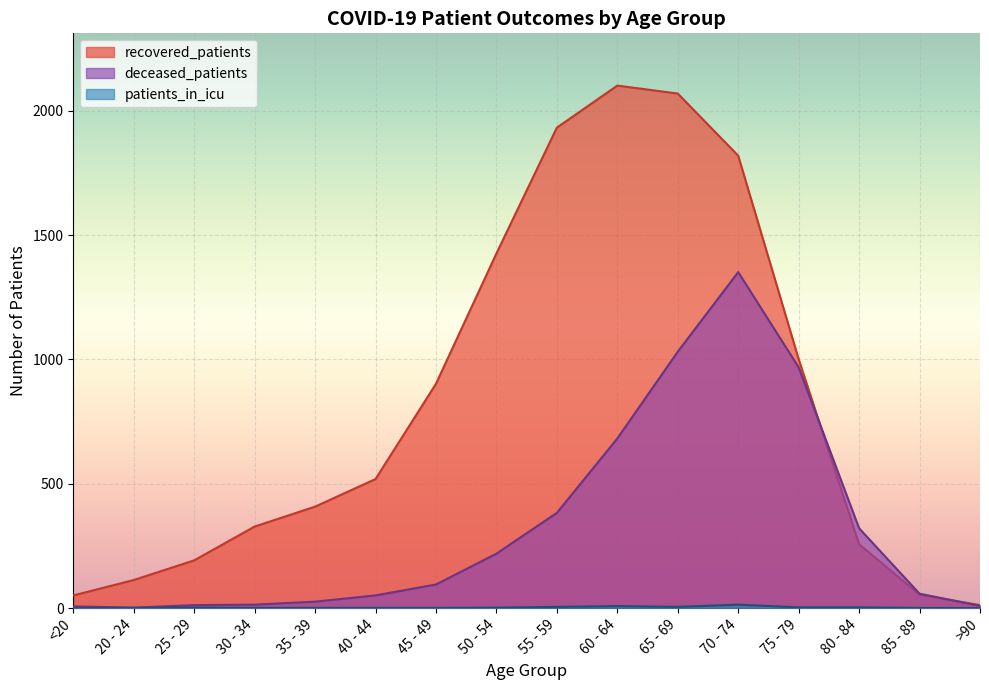

Which series has the largest range (max minus min)?

recovered_patients